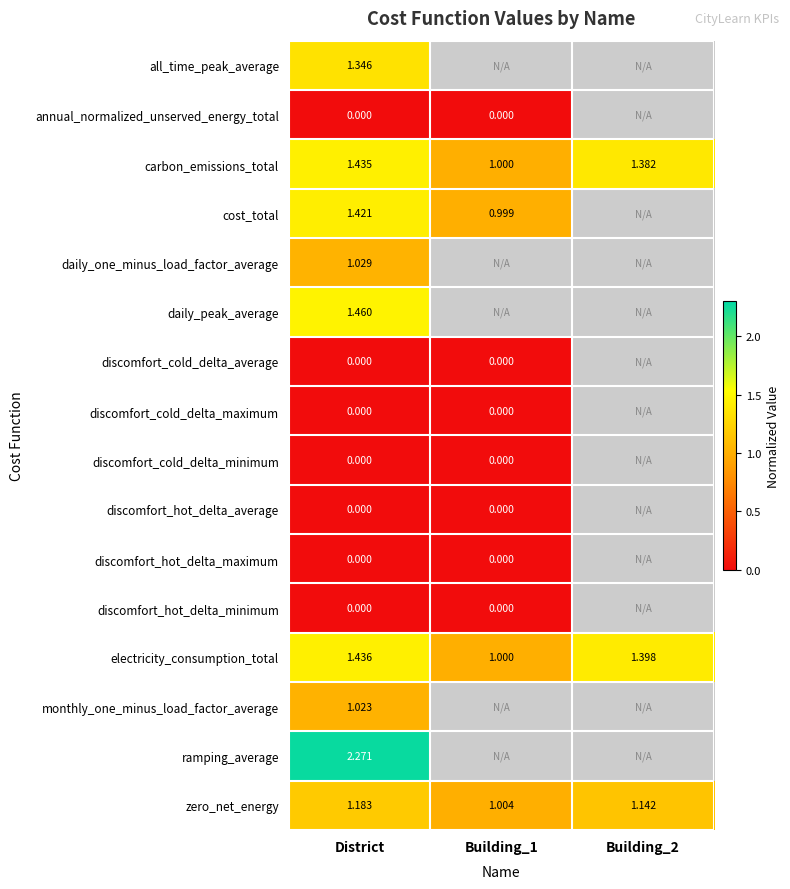

Which series has the largest total across all categories?

electricity_consumption_total